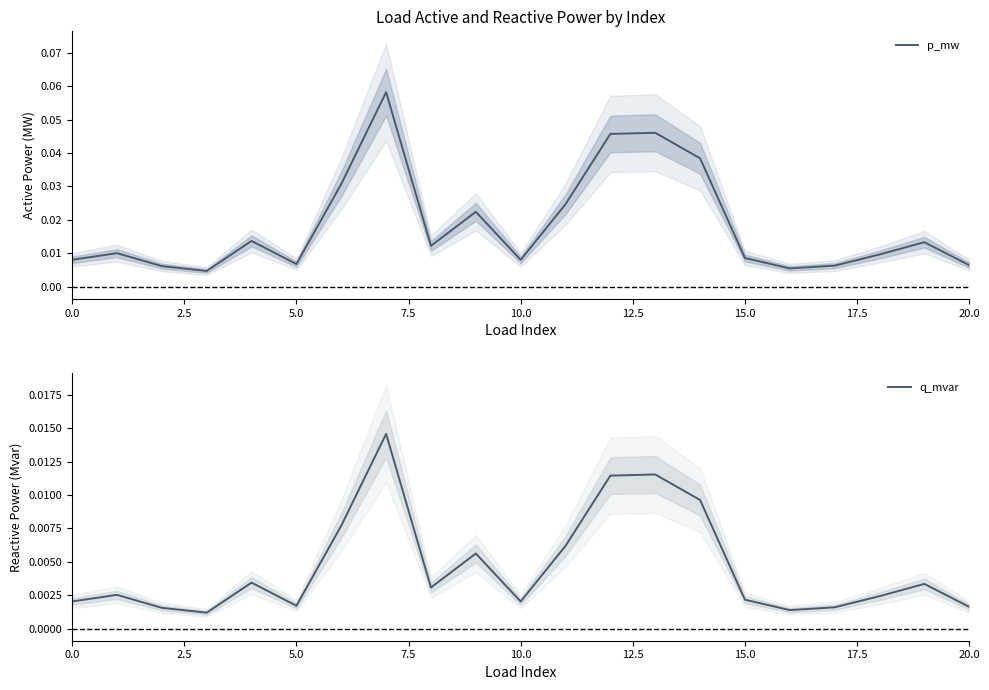

Reading left to right, extract all data points from this chart.

p_mw: 0.0	0.0	0.0	0.0	0.0	0.0	0.0	0.1	0.0	0.0	0.0	0.0	0.0	0.0	0.0	0.0	0.0	0.0	0.0	0.0	0.0
q_mvar: 0.0	0.0	0.0	0.0	0.0	0.0	0.0	0.0	0.0	0.0	0.0	0.0	0.0	0.0	0.0	0.0	0.0	0.0	0.0	0.0	0.0